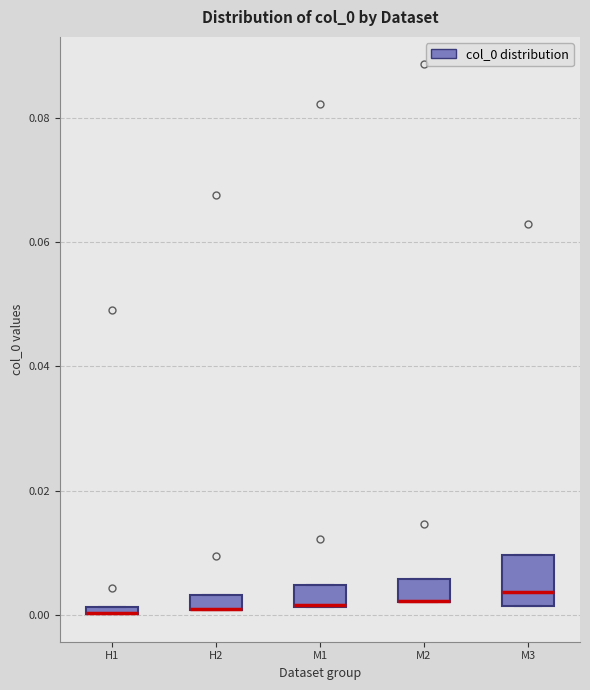

Which box is the tallest, from its lower edge to its upper edge?

M3